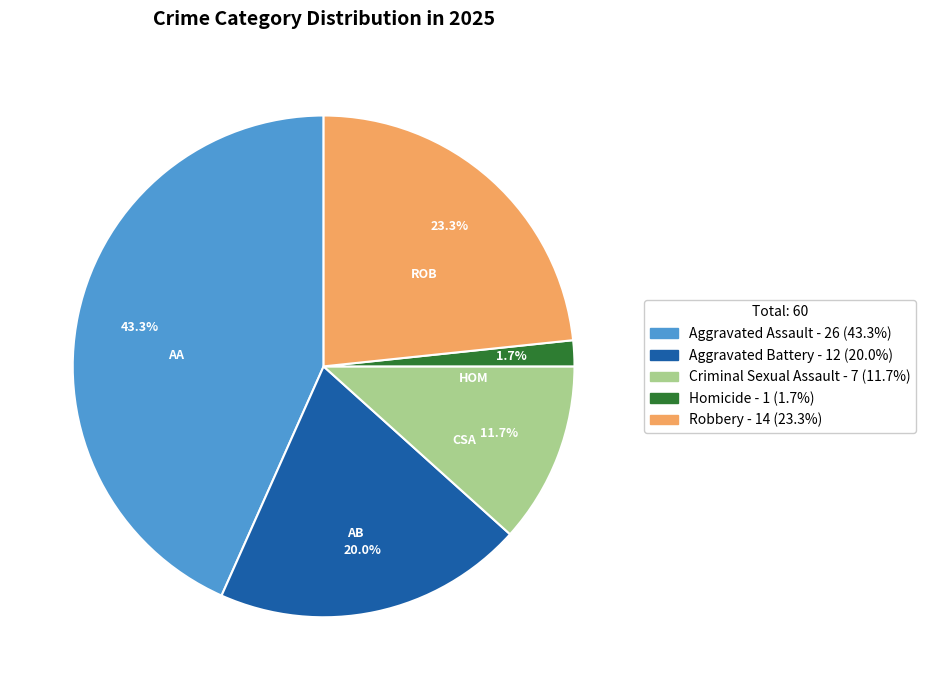

Does Homicide represent more than half of the total?

No